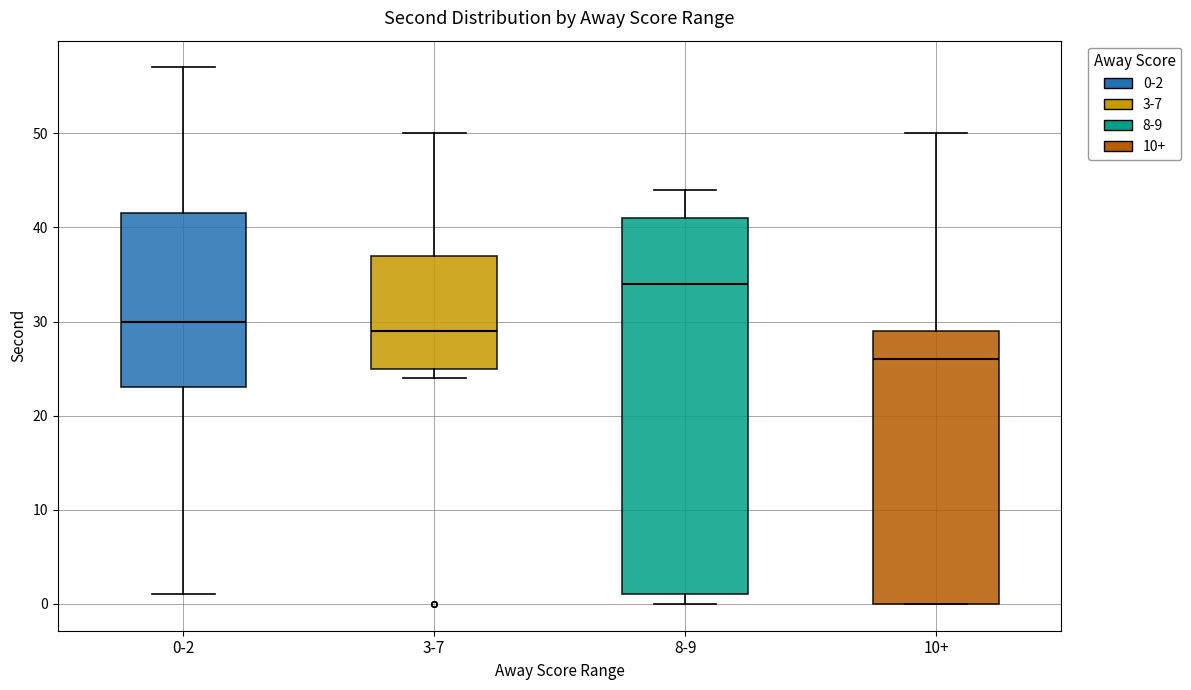

Reading left to right, transcribe this box plot: for each box, give where its median line is, the range the box spans, and where its two whiskers end, as read against the y-axis. The values are not printed on the chart, so give them approximately, as read against the axis.

0-2: median 30, box 23 to 42, whiskers 1 to 57
3-7: median 29, box 25 to 37, whiskers 24 to 50
8-9: median 34, box 1 to 41, whiskers 0 to 44
10+: median 26, box 0 to 29, whiskers 0 to 50